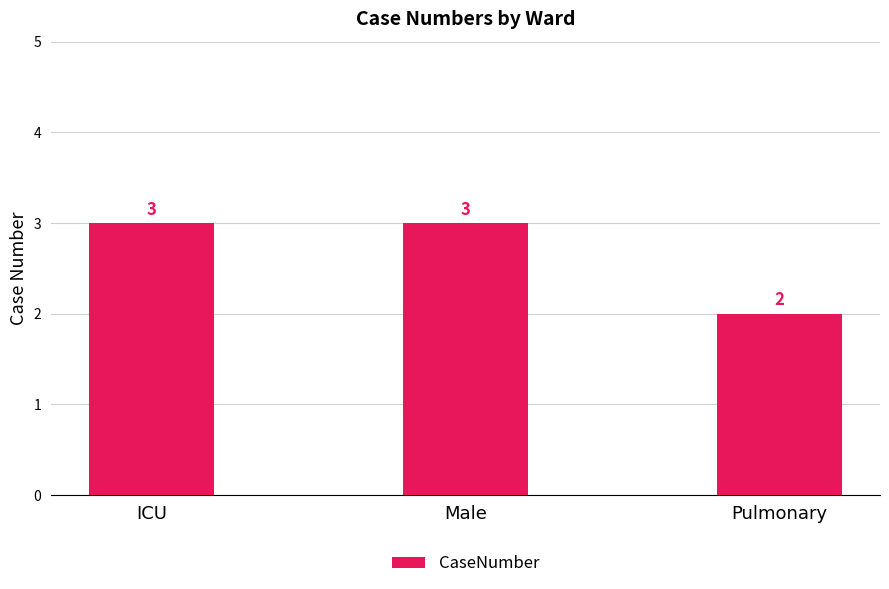

What is the greatest value displayed?

3